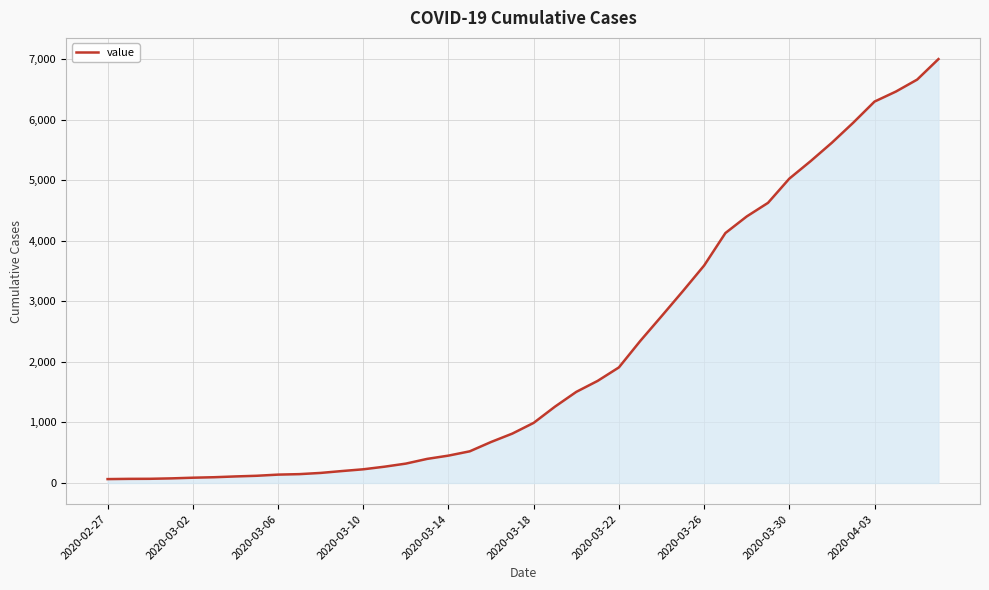

What is the maximum value shown in the chart?

7003